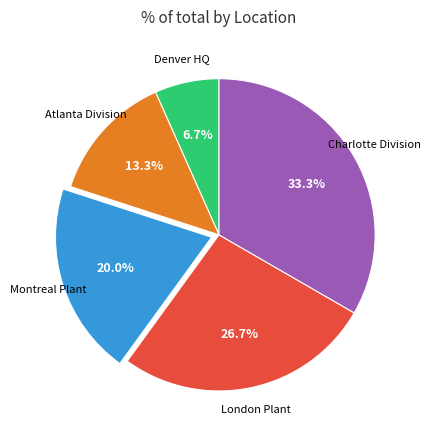

To the nearest percent, what is the combined percentage of London Plant and Charlotte Division?

60%